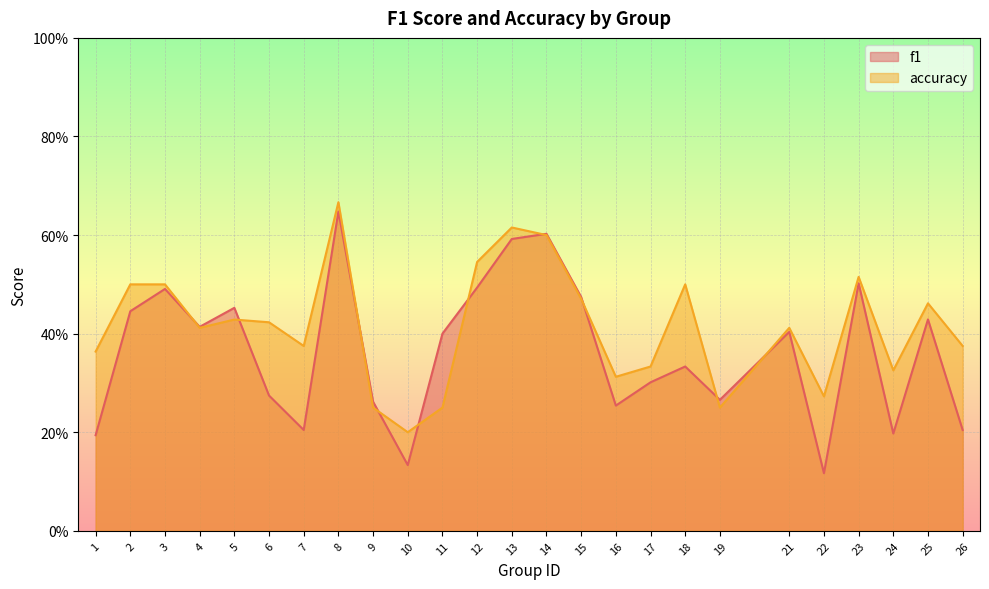

What is the difference between the accuracy values at 14 and 26?

0.2